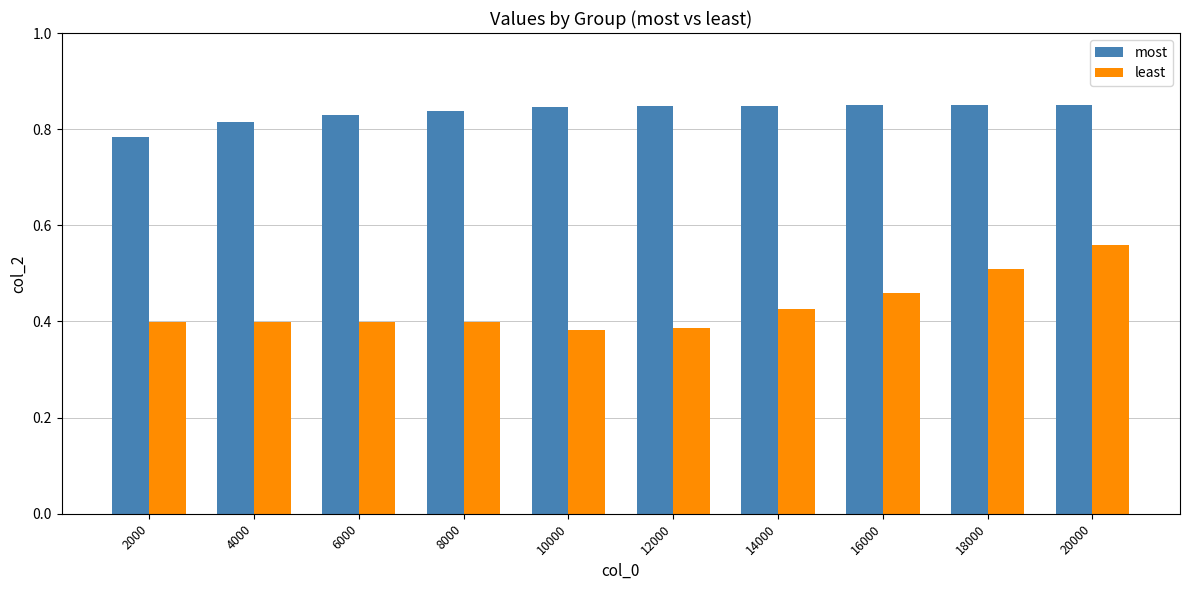

Which series has the largest total across all categories?

most